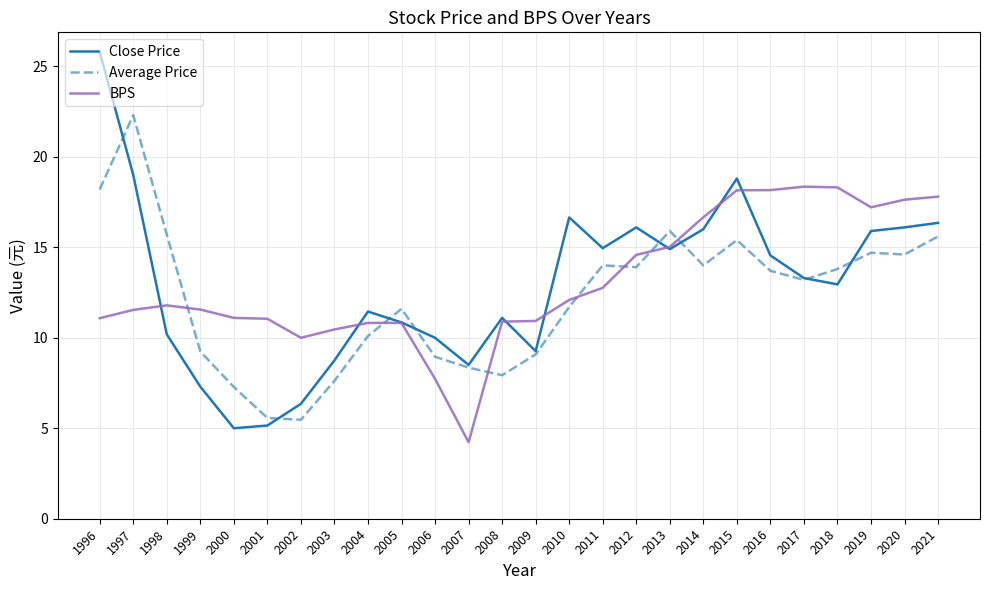

At which category does the chart reach its minimum across all series?

2007